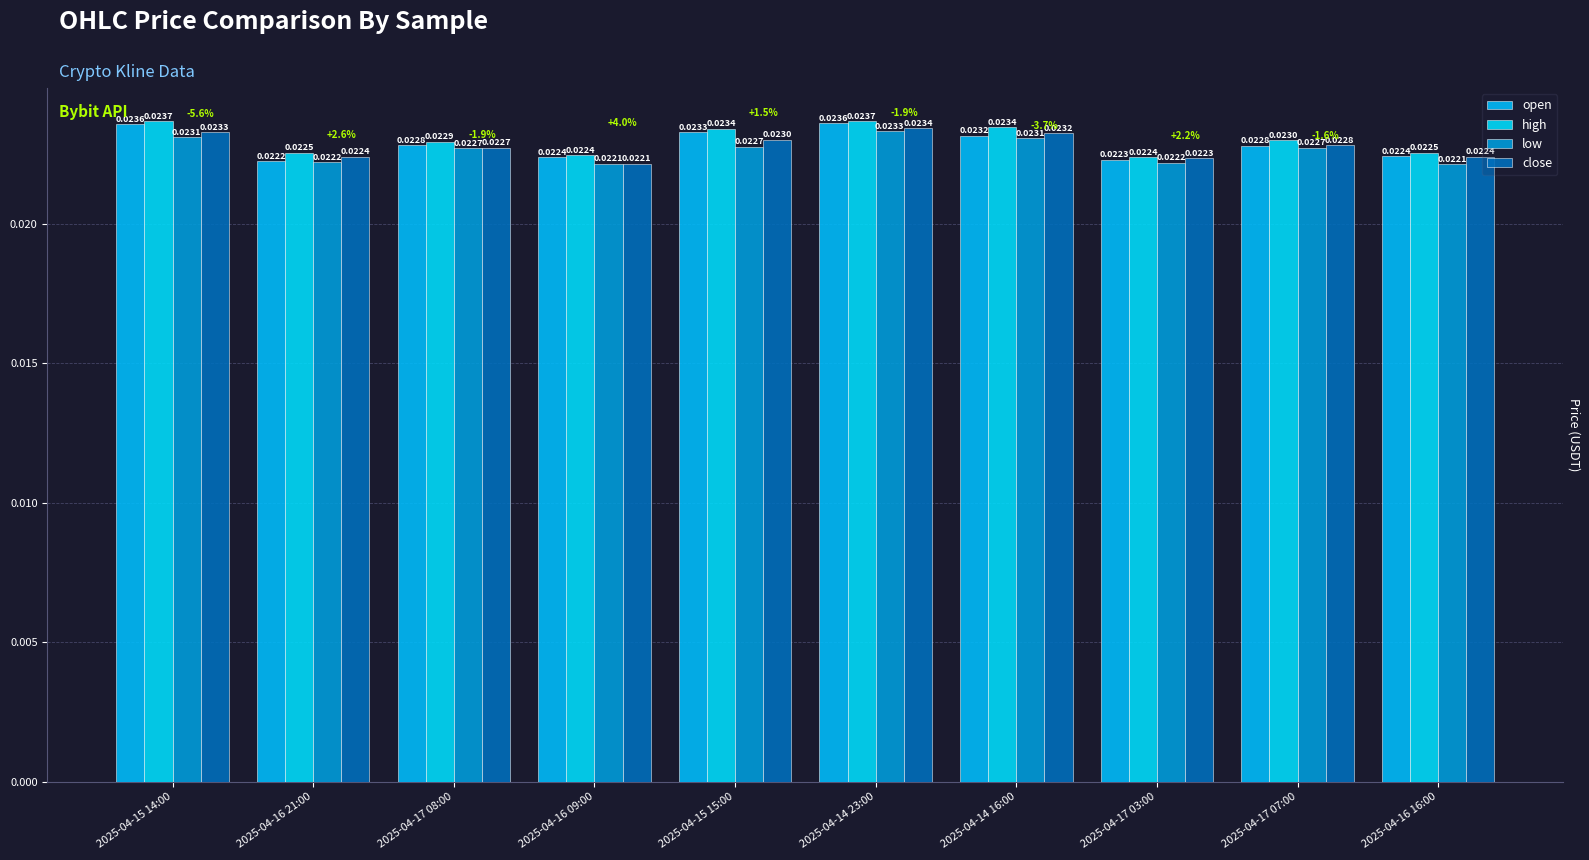

Between 2025-04-16 21:00 and 2025-04-17 03:00, which is larger?

2025-04-17 03:00